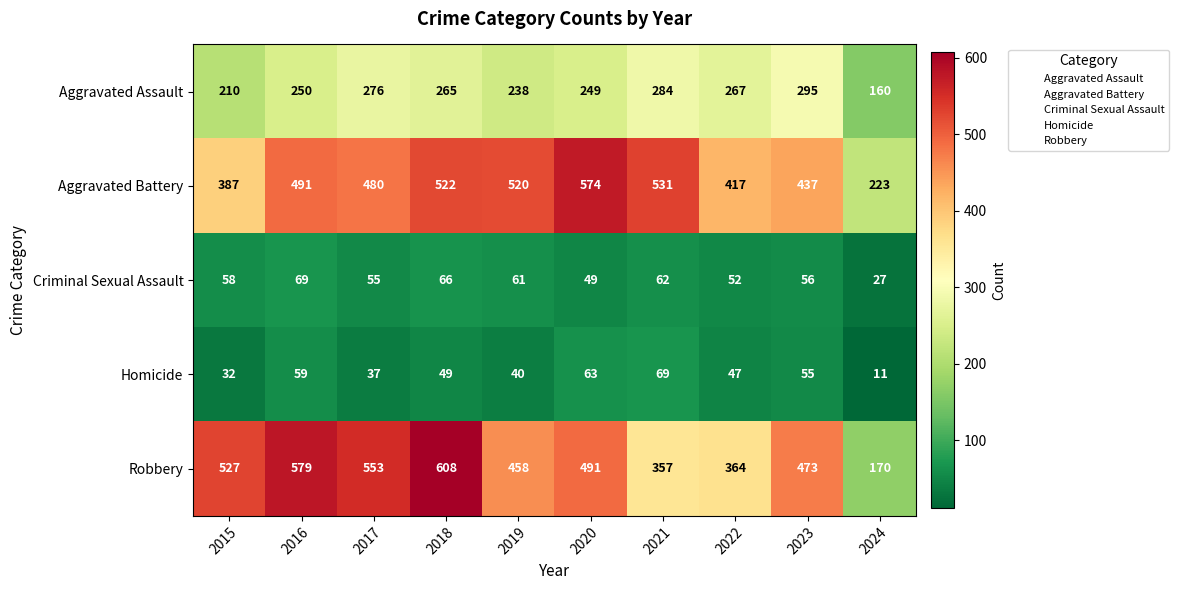

List the labels in order of Criminal Sexual Assault value, smallest first.

2024, 2020, 2022, 2017, 2023, 2015, 2019, 2021, 2018, 2016